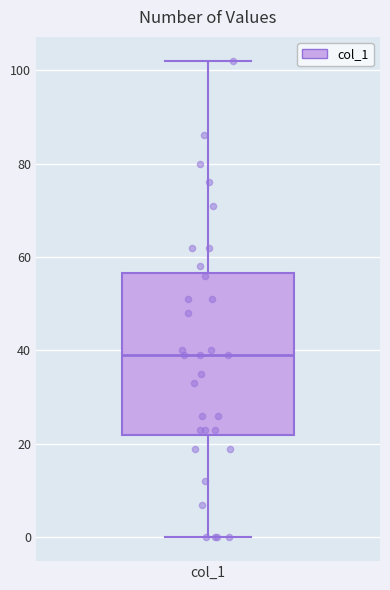

Transcribe this box plot: give where the median line is, the range the box spans, and where the two whiskers end, as read against the y-axis. The values are not printed on the chart, so give them approximately, as read against the axis.

median 40, box 22 to 56, whiskers 0 to 102